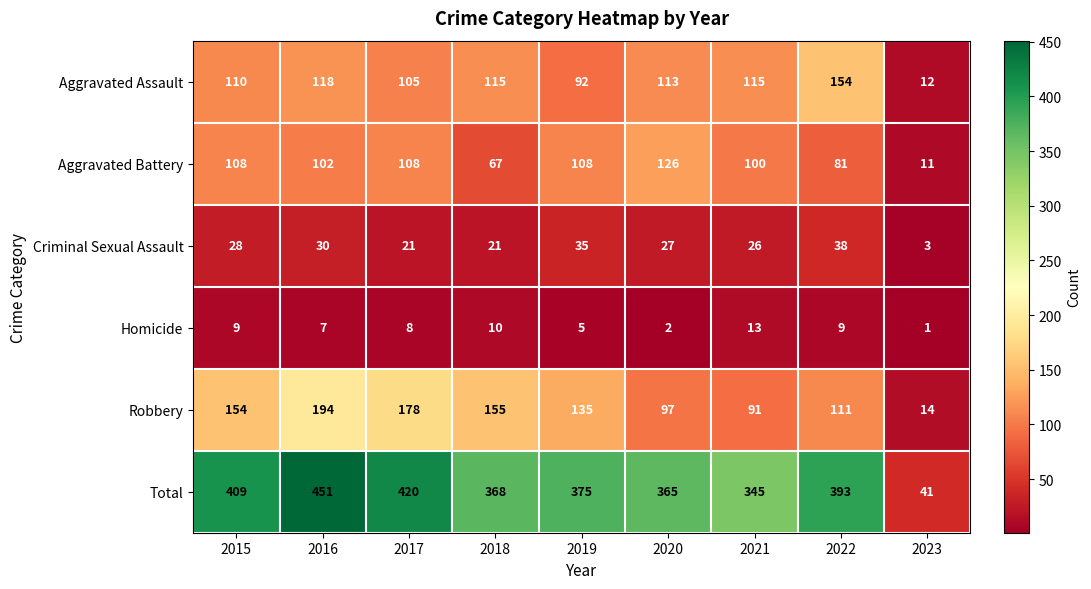

Which category has the highest value across all series?

2016